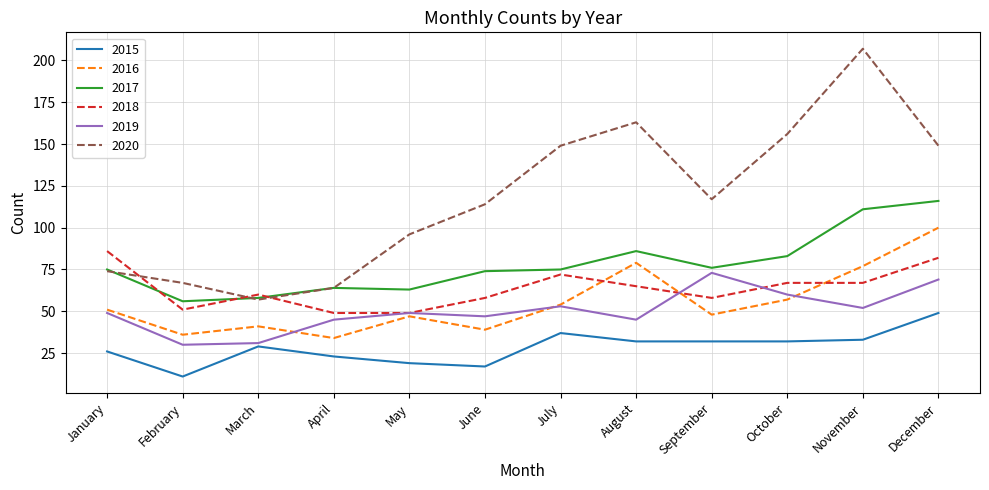

How many distinct data groups are displayed?

6